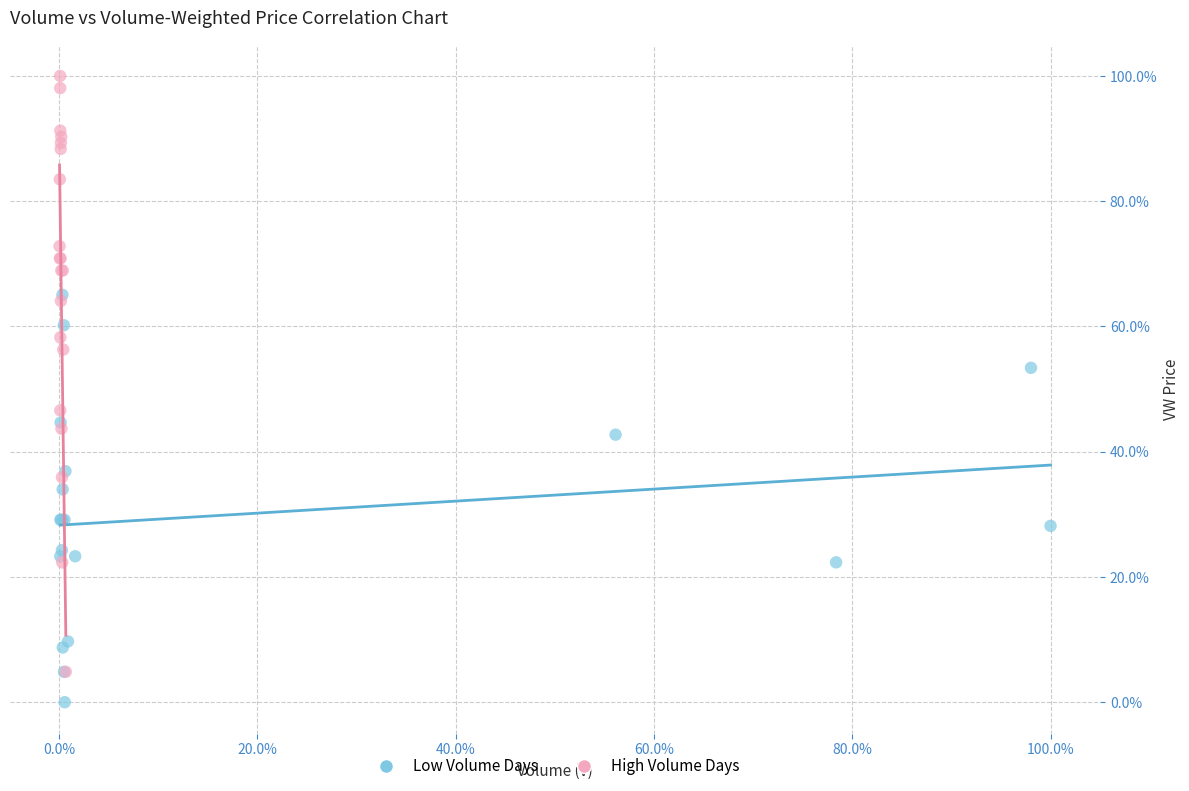

What are all the series names shown in the legend?

Low Volume Days, High Volume Days